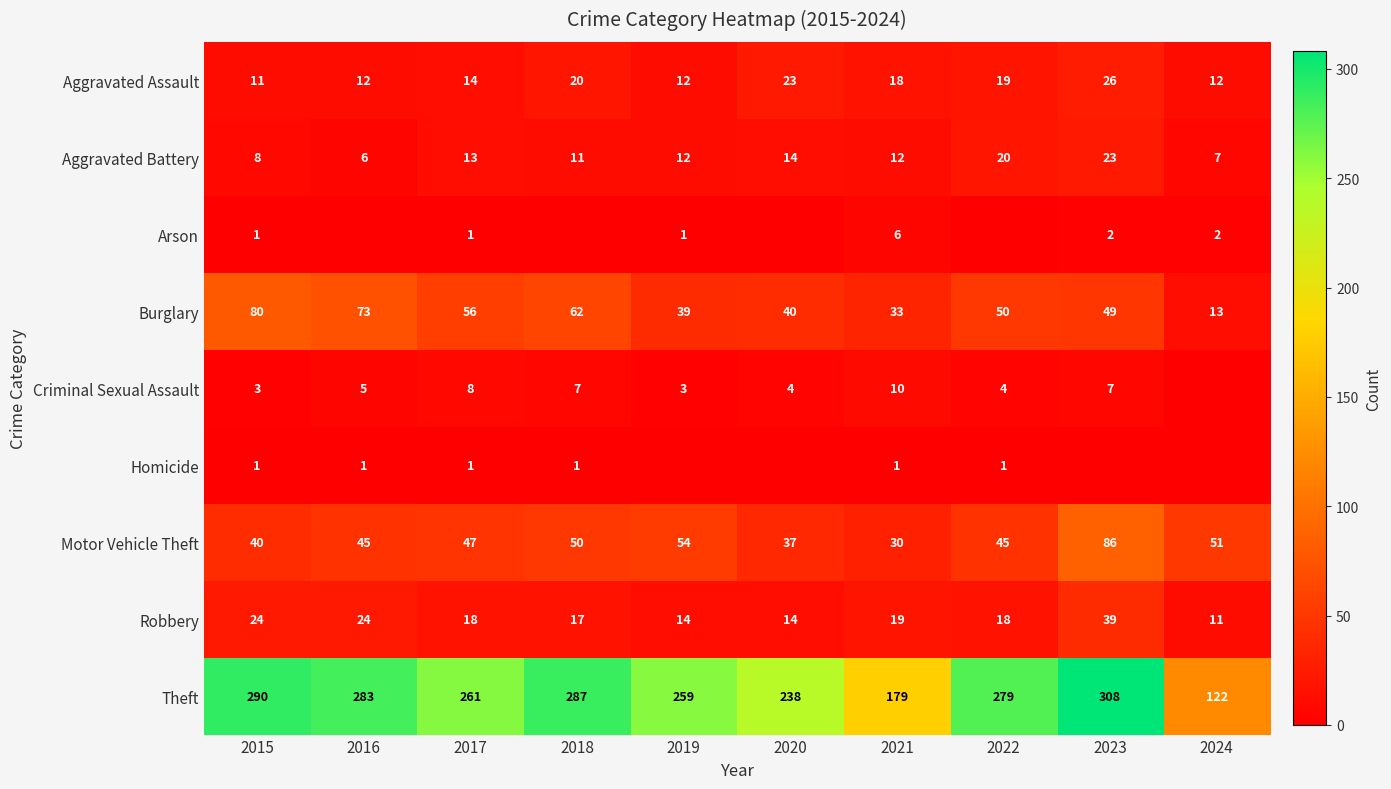

How many data points in Burglary are less than 50?

5